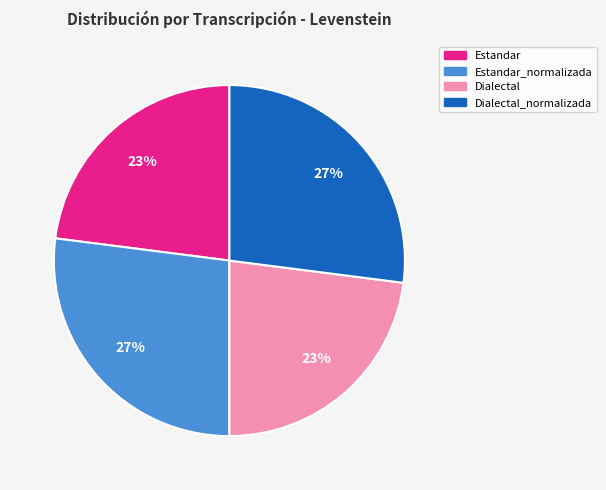

How many slices are in this pie chart?

4